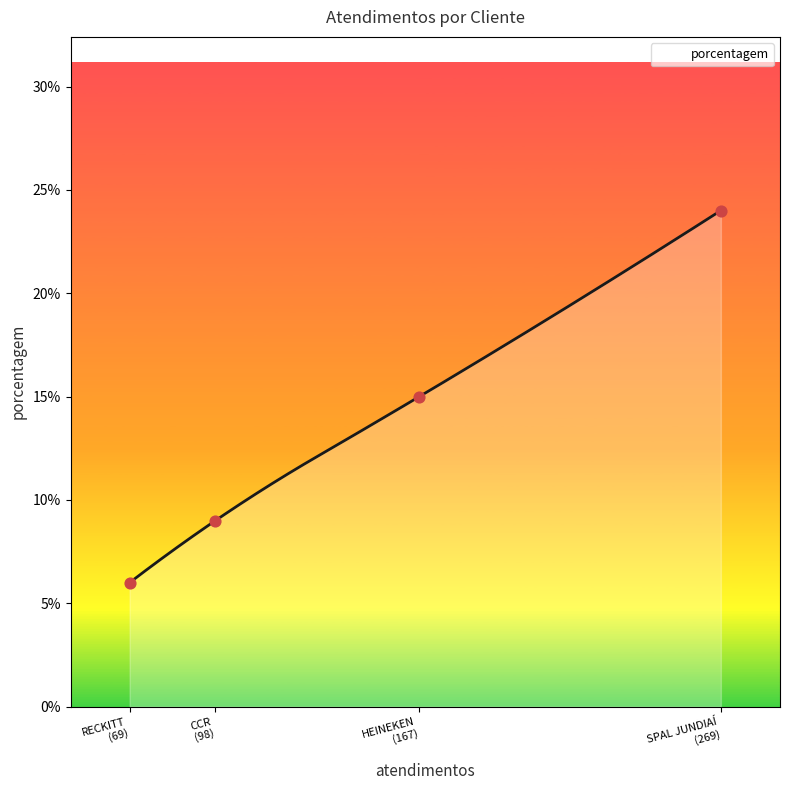

What is the ratio of the value at HEINEKEN to the value at SPAL JUNDIAÍ?

0.6